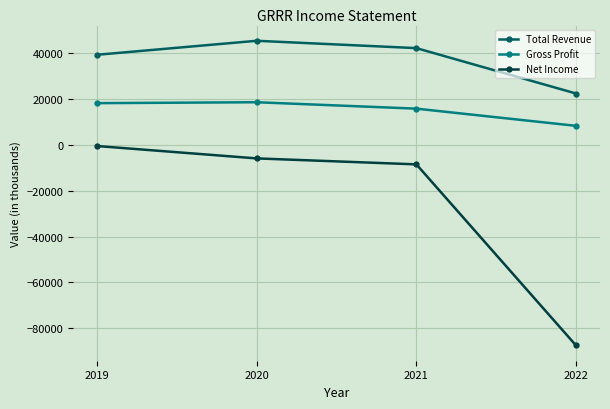

What is the minimum value shown in the chart?

-87500